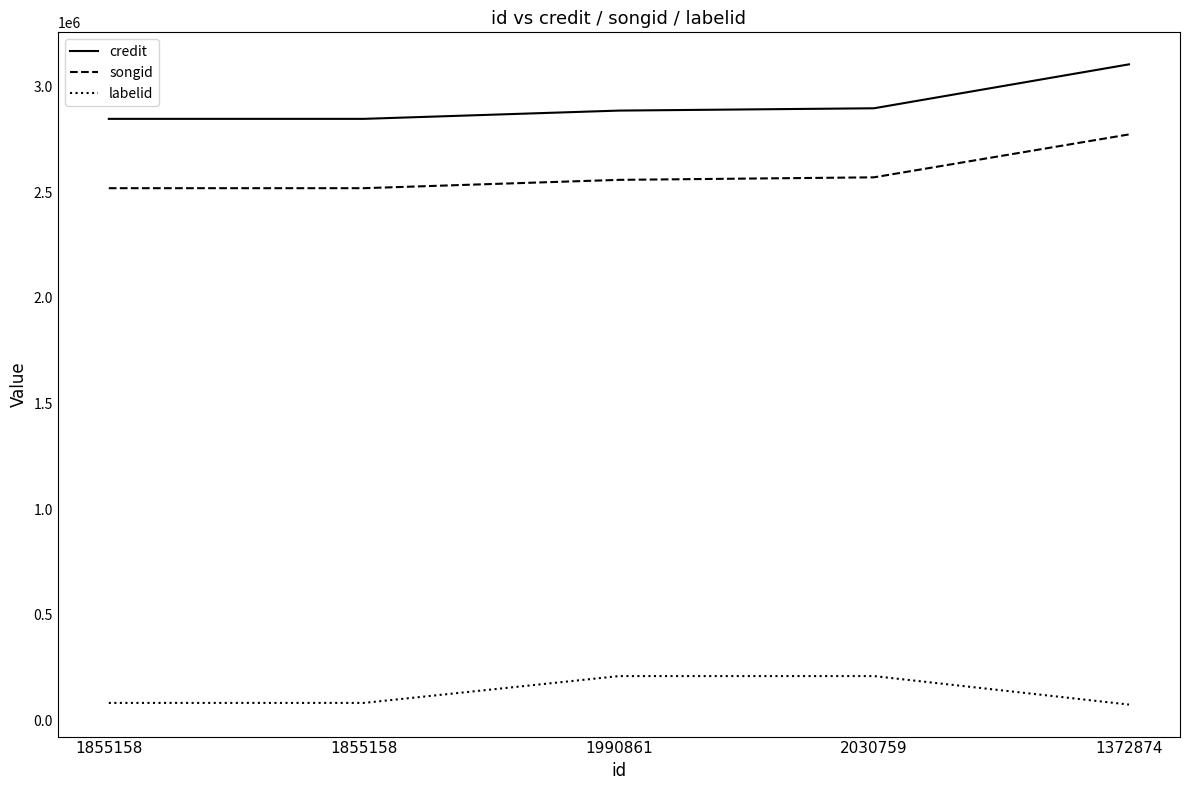

What are all the series names shown in the legend?

credit, songid, labelid